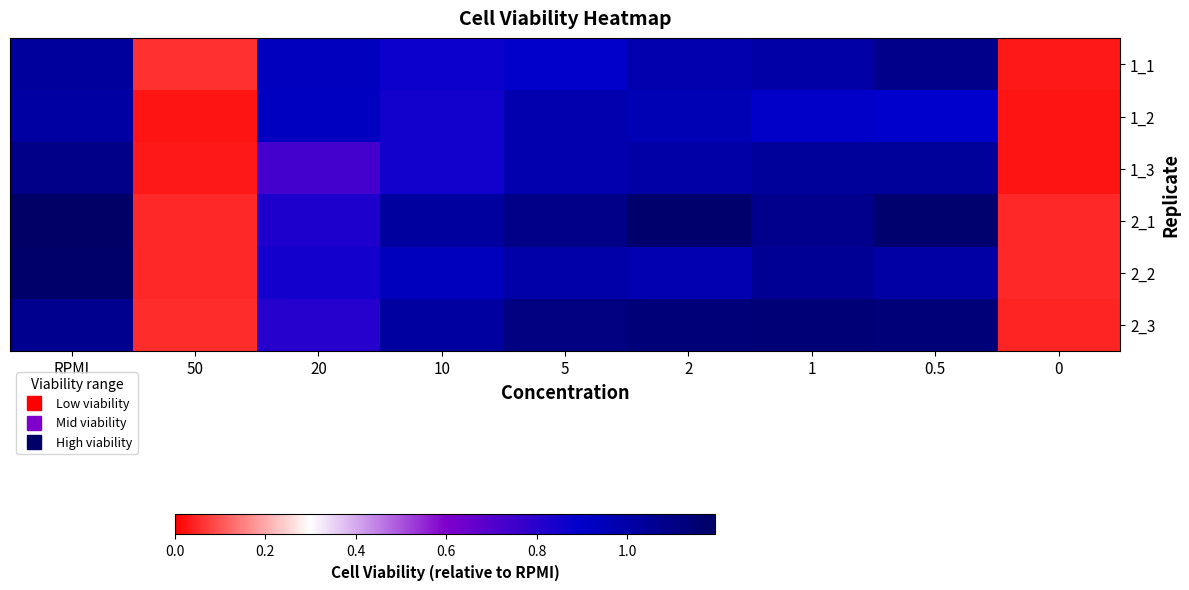

How many data points does each series have?

9